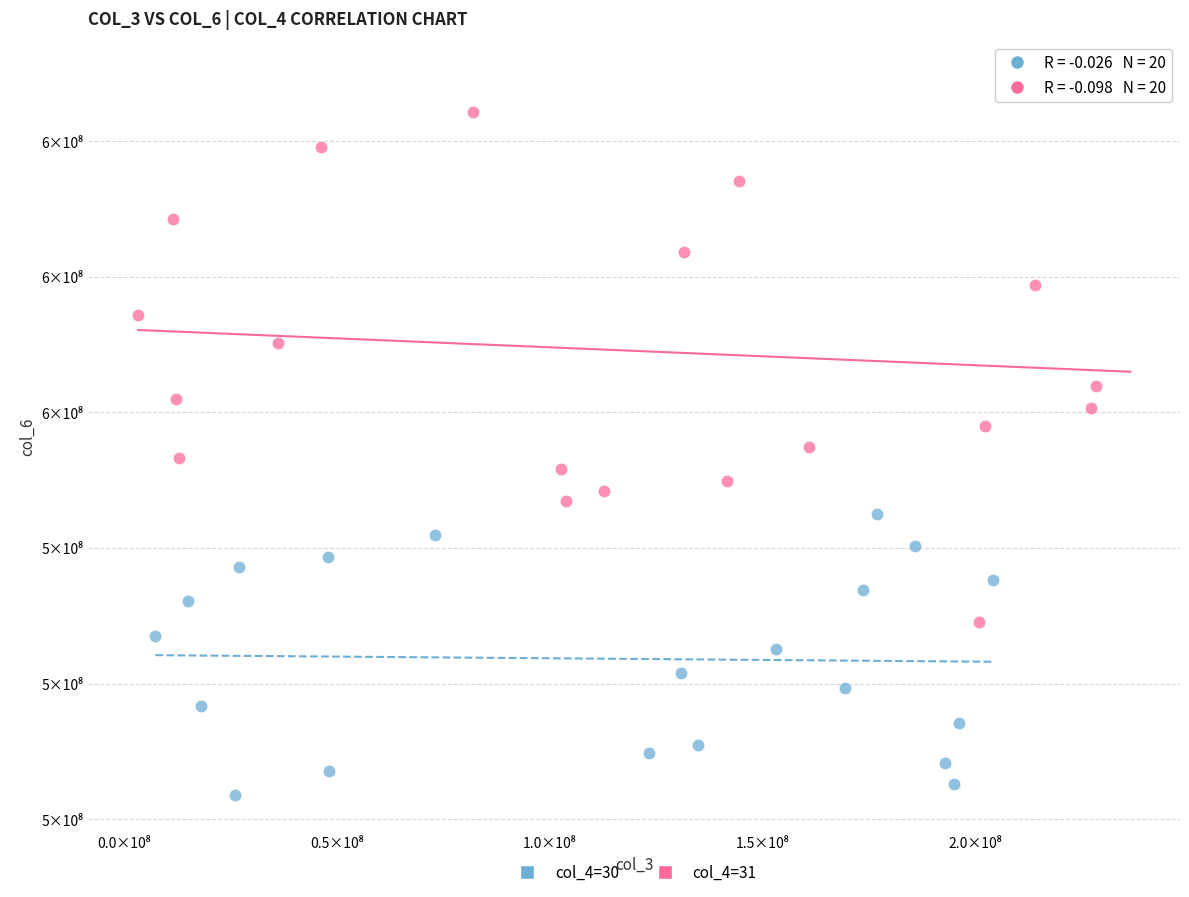

Which series reaches the minimum Y coordinate?

col_4=30